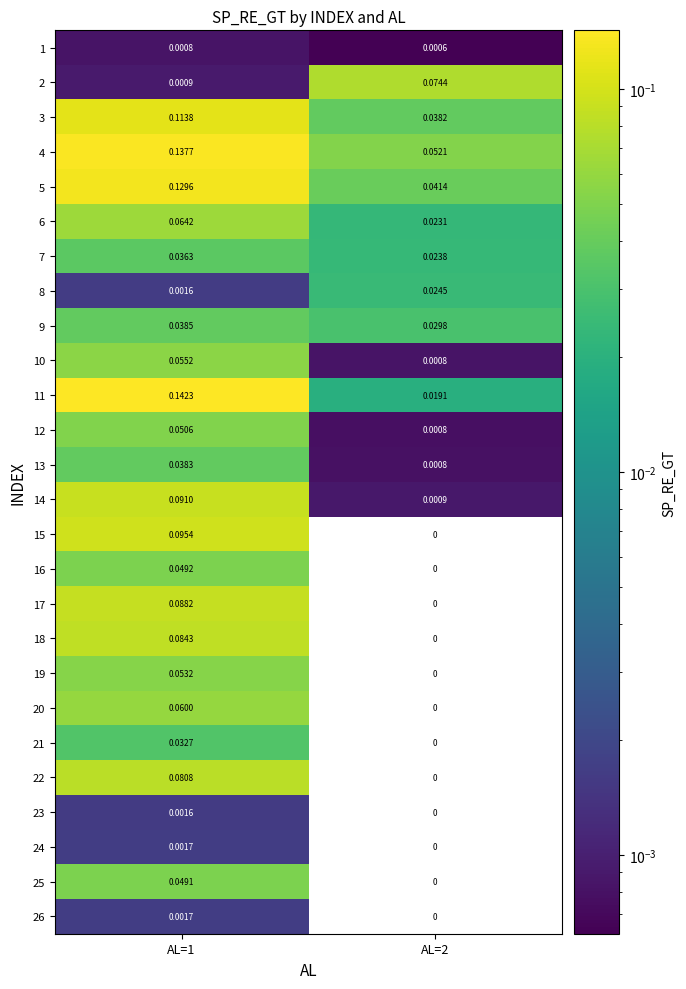

Is the value of 21 at AL=2 greater than the value of 9 at AL=2?

No